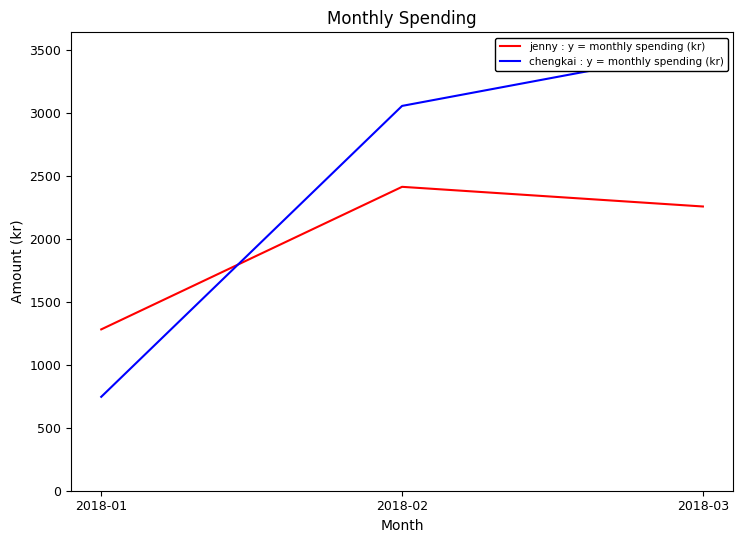

Rank the series by their maximum value, from lowest to highest.

jenny : y = monthly spending (kr), chengkai : y = monthly spending (kr)